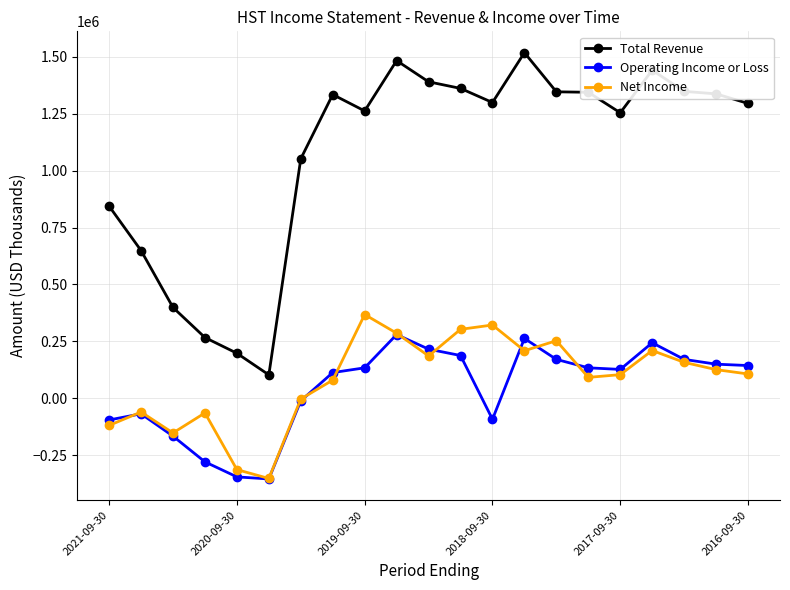

Does the chart have visible grid lines?

Yes